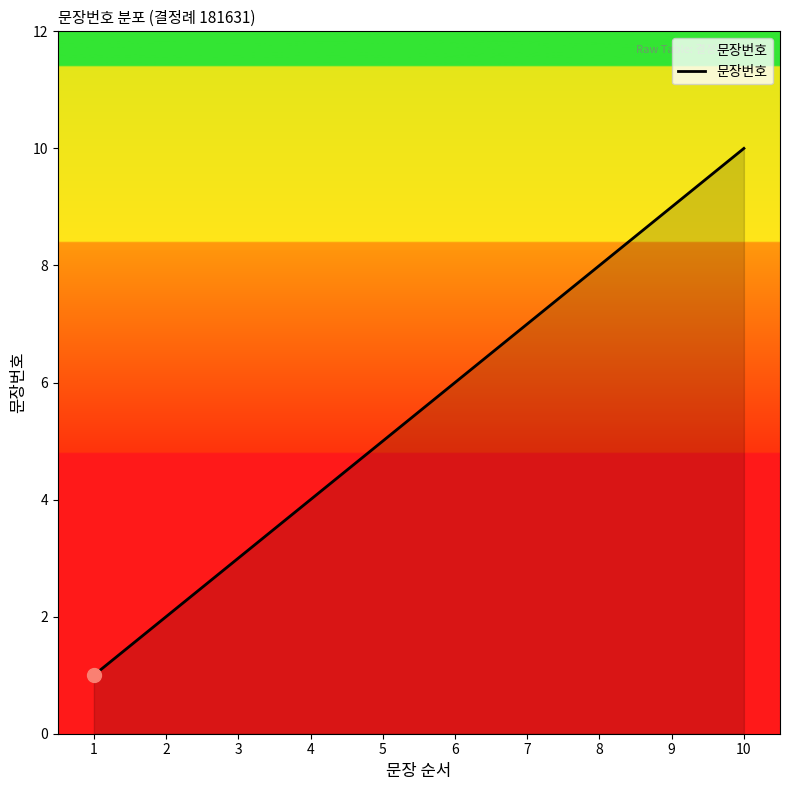

Rank the categories by value from lowest to highest.

1, 2, 3, 4, 5, 6, 7, 8, 9, 10